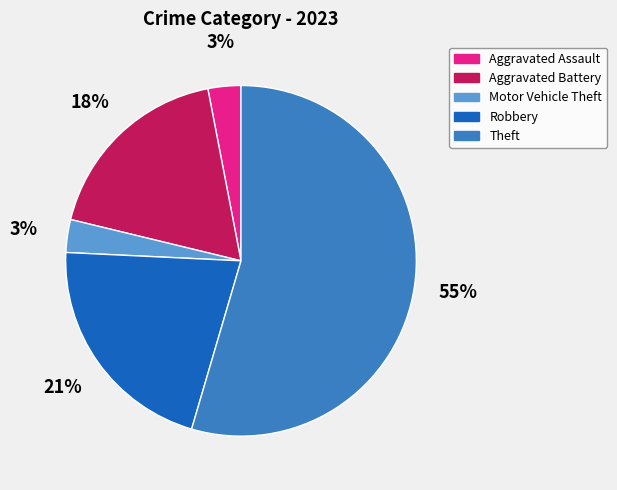

To the nearest percent, what is the average slice percentage?

20%